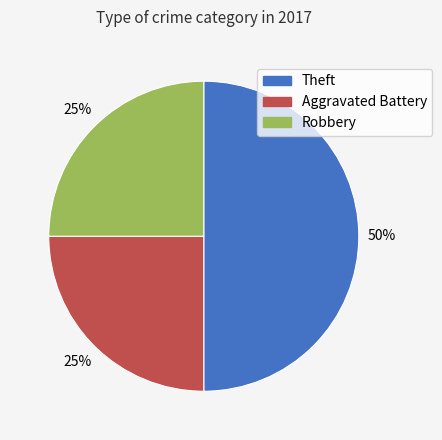

Which category has the biggest portion of the pie?

Theft